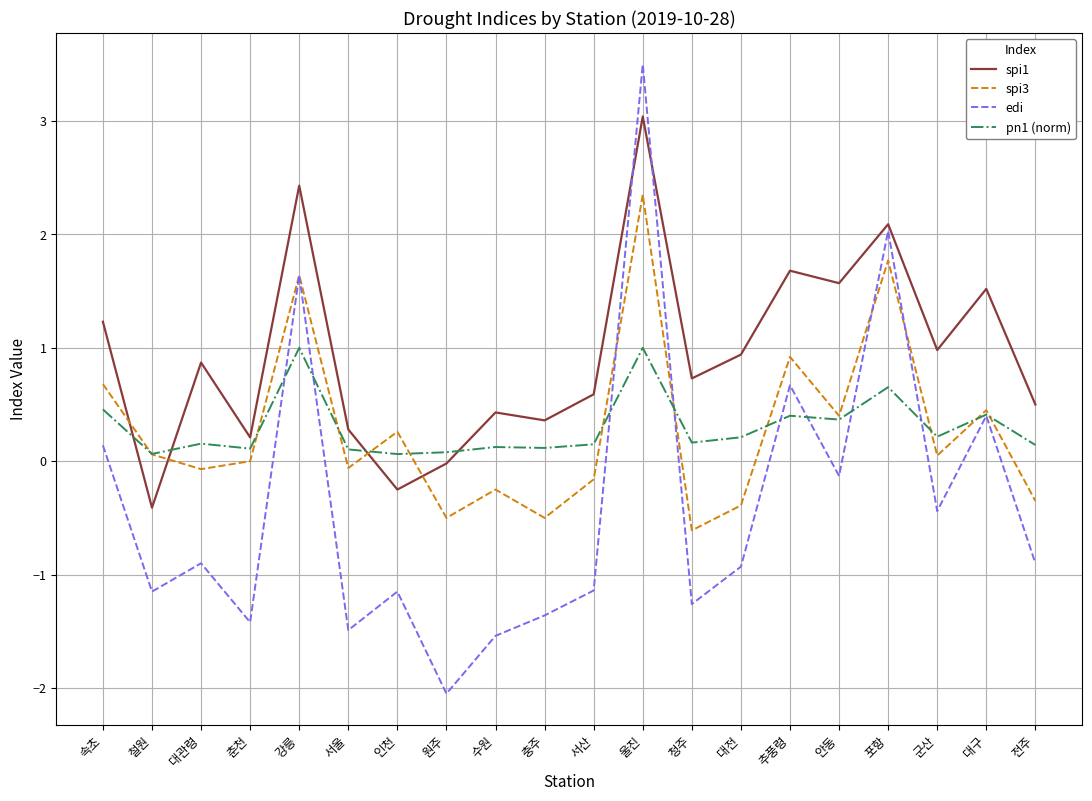

Which label corresponds to the largest value in the chart?

울진